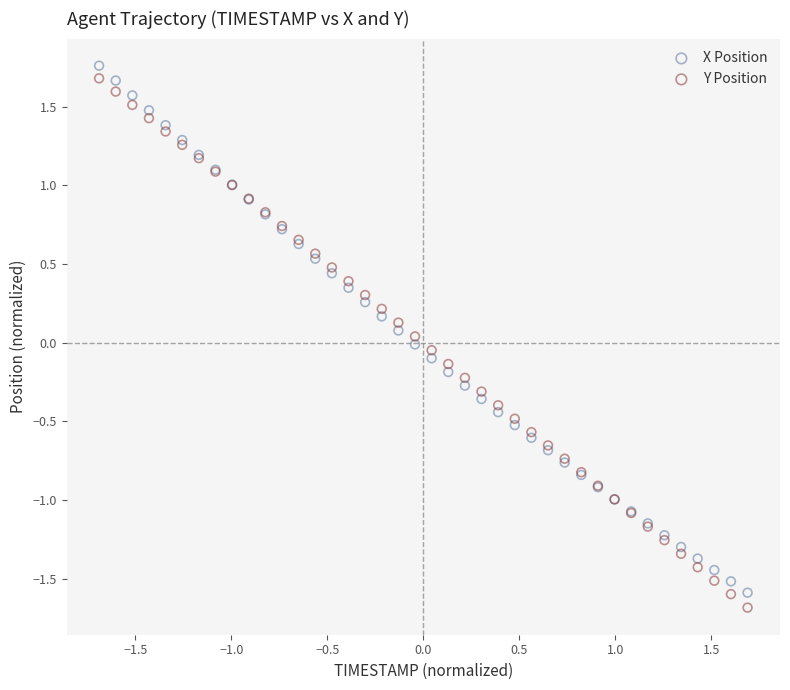

What are all the series names shown in the legend?

X Position, Y Position